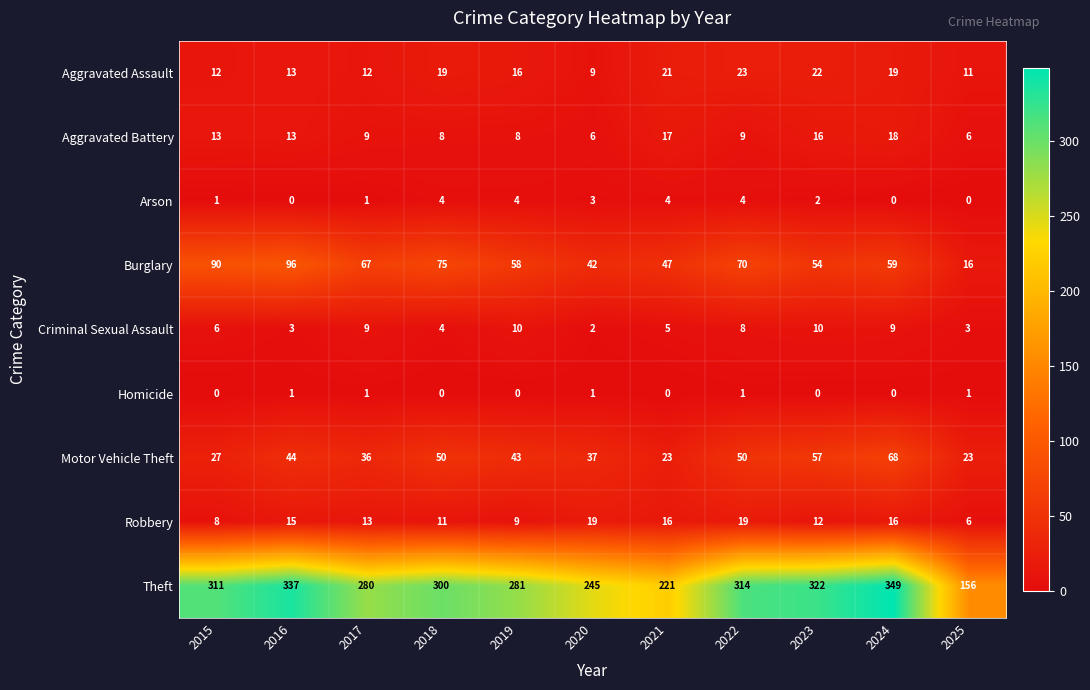

List the series in order of their peak value, highest first.

Theft, Burglary, Motor Vehicle Theft, Aggravated Assault, Robbery, Aggravated Battery, Criminal Sexual Assault, Arson, Homicide